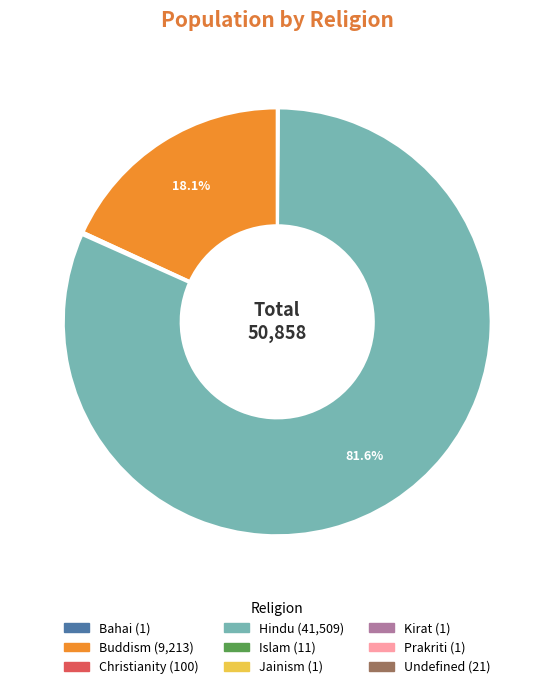

How much of the chart is everything except Buddism?

81.9%